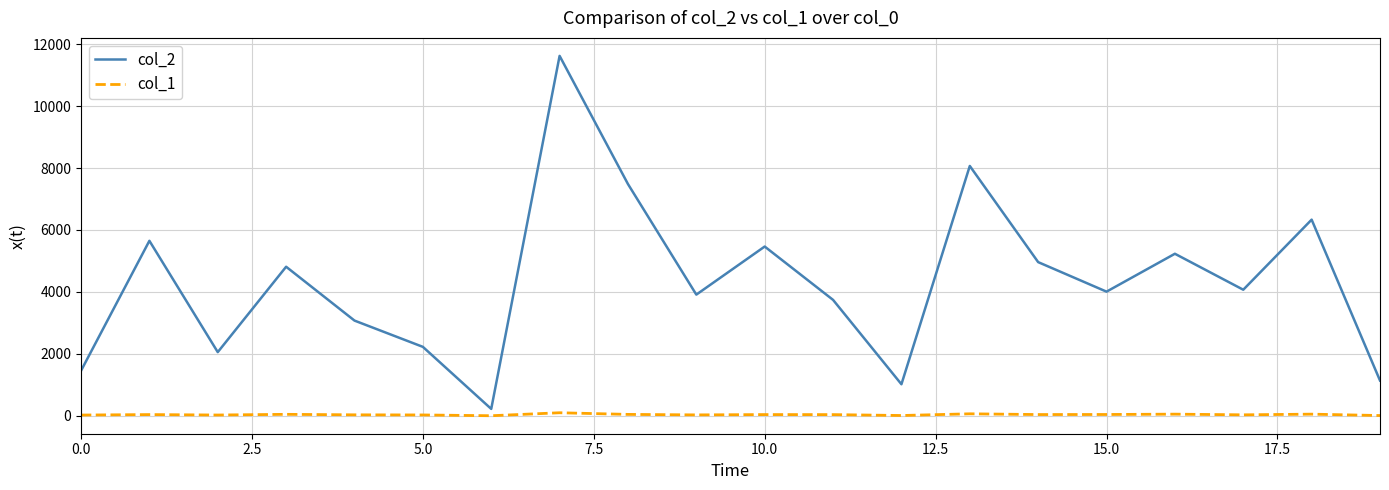

True or false: col_1 and col_2 intersect in this chart.

False